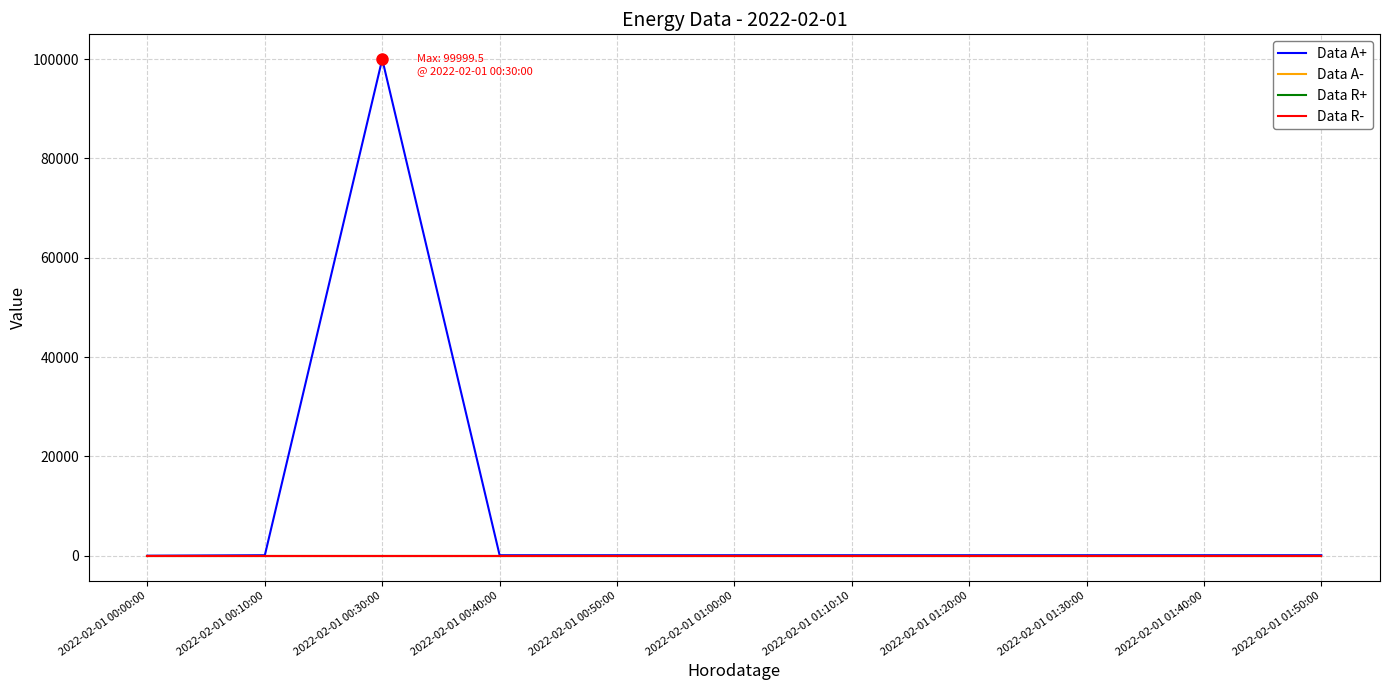

How many lines are shown in the chart?

4